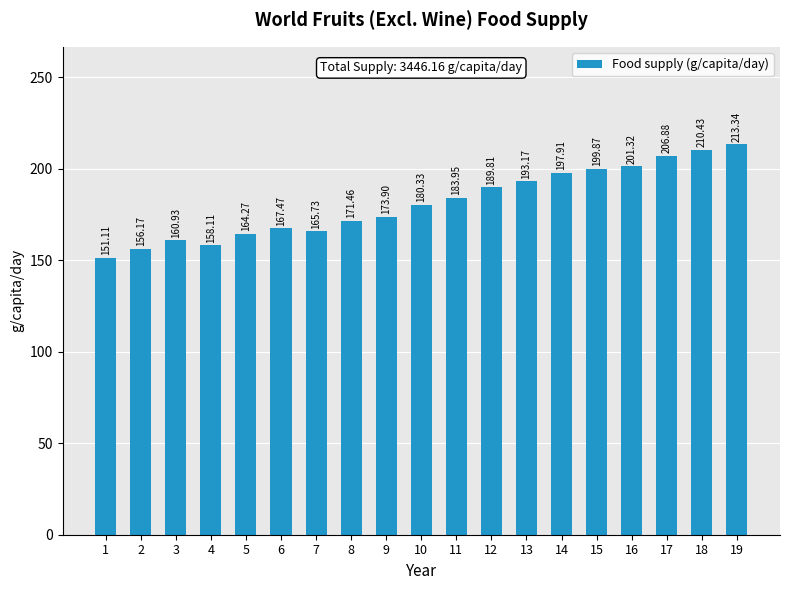

What is the difference between the values at 16 and 9?

27.4